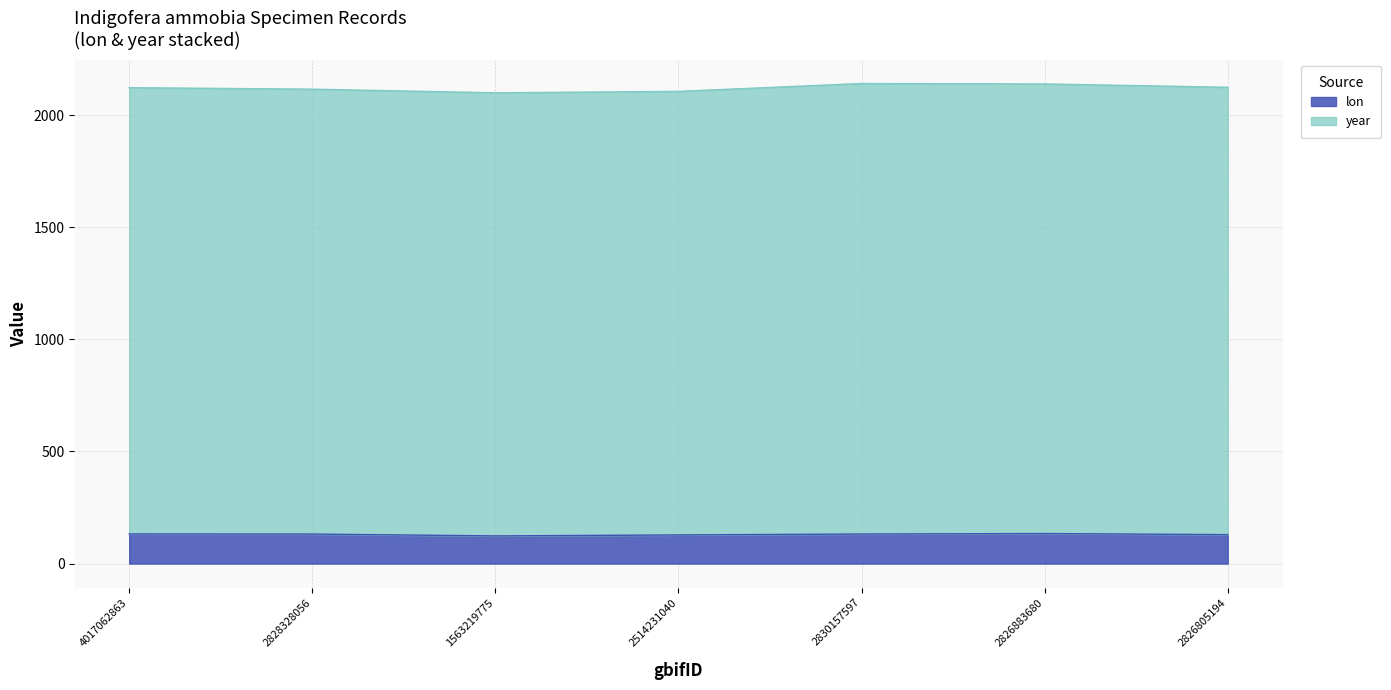

List the labels in order of lon value, smallest first.

1563219775, 2514231040, 2826805194, 2828328056, 2830157597, 4017062863, 2826883680